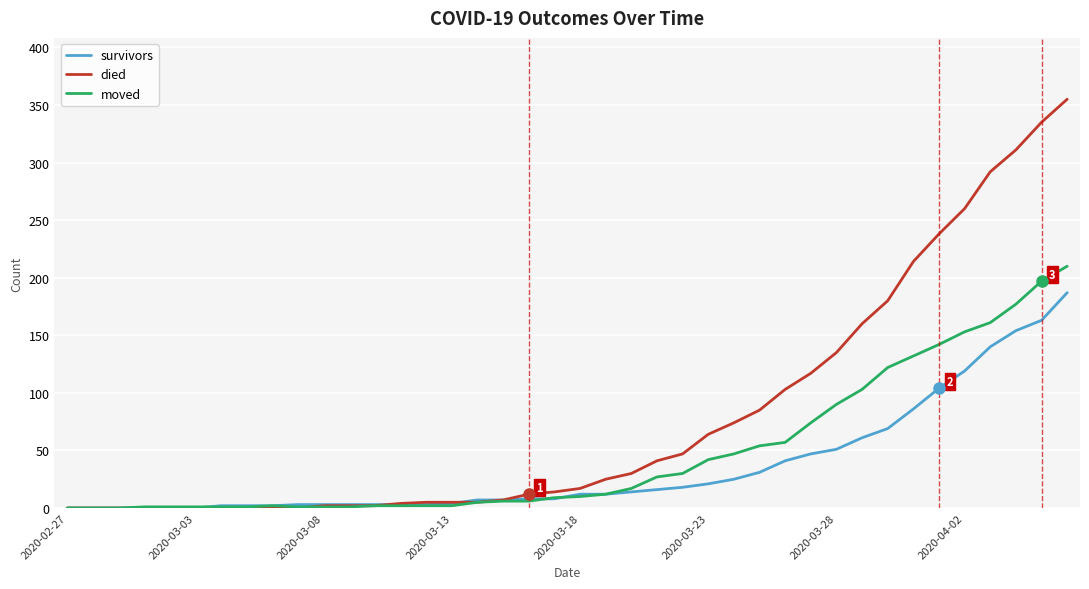

Rank the series by their average value, from highest to lowest.

died, moved, survivors